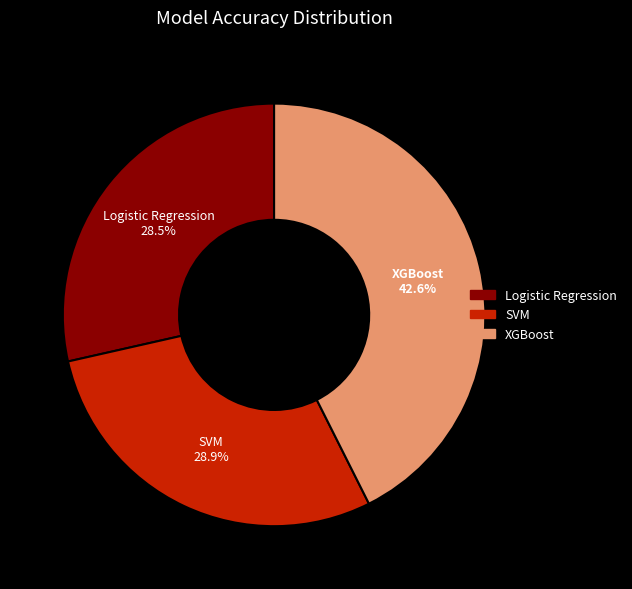

To the nearest percent, what is the difference between the largest and smallest slice percentages?

14%